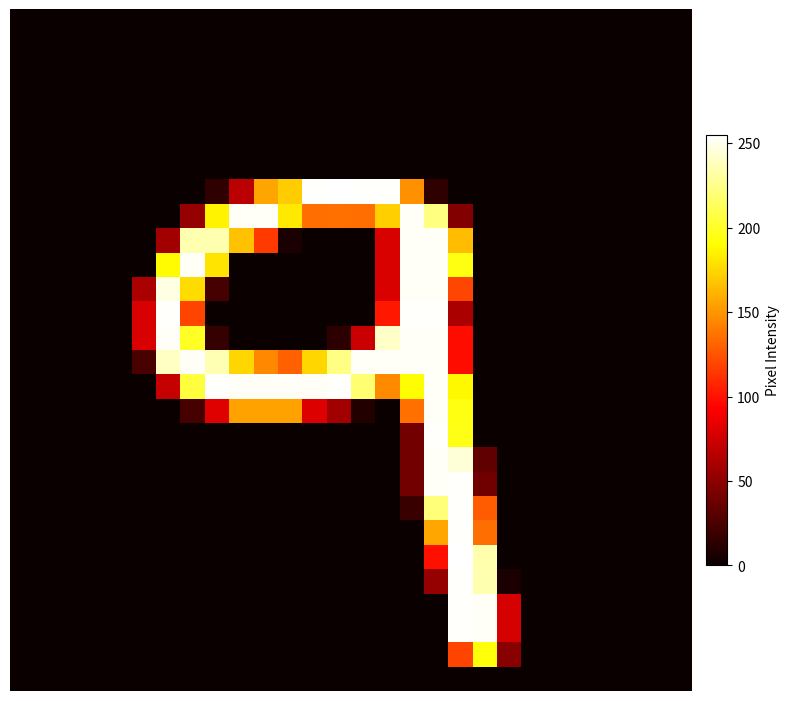

Reading left to right, extract all data points from this chart.

row_0: 0	0	0	0	0	0	0	0	0	0	0	0	0	0	0	0	0	0	0	0	0	0	0	0	0	0	0	0
row_1: 0	0	0	0	0	0	0	0	0	0	0	0	0	0	0	0	0	0	0	0	0	0	0	0	0	0	0	0
row_2: 0	0	0	0	0	0	0	0	0	0	0	0	0	0	0	0	0	0	0	0	0	0	0	0	0	0	0	0
row_3: 0	0	0	0	0	0	0	0	0	0	0	0	0	0	0	0	0	0	0	0	0	0	0	0	0	0	0	0
row_4: 0	0	0	0	0	0	0	0	0	0	0	0	0	0	0	0	0	0	0	0	0	0	0	0	0	0	0	0
row_5: 0	0	0	0	0	0	0	0	0	0	0	0	0	0	0	0	0	0	0	0	0	0	0	0	0	0	0	0
row_6: 0	0	0	0	0	0	0	0	0	0	0	0	0	0	0	0	0	0	0	0	0	0	0	0	0	0	0	0
row_7: 0	0	0	0	0	0	0	0	14	67	156	171	254	255	254	254	148	14	0	0	0	0	0	0	0	0	0	0
row_8: 0	0	0	0	0	0	0	53	186	253	253	182	135	136	135	172	253	223	46	0	0	0	0	0	0	0	0	0
row_9: 0	0	0	0	0	0	58	235	235	167	115	6	0	0	0	79	253	253	165	0	0	0	0	0	0	0	0	0
row_10: 0	0	0	0	0	0	189	253	180	0	0	0	0	0	0	79	253	253	195	0	0	0	0	0	0	0	0	0
row_11: 0	0	0	0	0	61	248	177	23	0	0	0	0	0	0	79	253	253	120	0	0	0	0	0	0	0	0	0
row_12: 0	0	0	0	0	79	254	119	0	0	0	0	0	0	0	102	254	254	61	0	0	0	0	0	0	0	0	0
row_13: 0	0	0	0	0	79	253	200	16	0	0	0	0	13	73	241	253	253	98	0	0	0	0	0	0	0	0	0
row_14: 0	0	0	0	0	24	240	253	236	175	145	130	175	224	253	253	253	253	98	0	0	0	0	0	0	0	0	0
row_15: 0	0	0	0	0	0	71	206	254	253	253	253	253	254	219	146	190	253	188	0	0	0	0	0	0	0	0	0
row_16: 0	0	0	0	0	0	0	23	81	155	155	155	80	58	9	0	136	253	195	0	0	0	0	0	0	0	0	0
row_17: 0	0	0	0	0	0	0	0	0	0	0	0	0	0	0	0	40	254	196	0	0	0	0	0	0	0	0	0
row_18: 0	0	0	0	0	0	0	0	0	0	0	0	0	0	0	0	40	253	245	33	0	0	0	0	0	0	0	0
row_19: 0	0	0	0	0	0	0	0	0	0	0	0	0	0	0	0	40	253	254	39	0	0	0	0	0	0	0	0
row_20: 0	0	0	0	0	0	0	0	0	0	0	0	0	0	0	0	18	221	254	128	0	0	0	0	0	0	0	0
row_21: 0	0	0	0	0	0	0	0	0	0	0	0	0	0	0	0	0	157	254	135	0	0	0	0	0	0	0	0
row_22: 0	0	0	0	0	0	0	0	0	0	0	0	0	0	0	0	0	99	255	234	0	0	0	0	0	0	0	0
row_23: 0	0	0	0	0	0	0	0	0	0	0	0	0	0	0	0	0	53	254	235	6	0	0	0	0	0	0	0
row_24: 0	0	0	0	0	0	0	0	0	0	0	0	0	0	0	0	0	0	254	253	78	0	0	0	0	0	0	0
row_25: 0	0	0	0	0	0	0	0	0	0	0	0	0	0	0	0	0	0	254	253	78	0	0	0	0	0	0	0
row_26: 0	0	0	0	0	0	0	0	0	0	0	0	0	0	0	0	0	0	119	193	48	0	0	0	0	0	0	0
row_27: 0	0	0	0	0	0	0	0	0	0	0	0	0	0	0	0	0	0	0	0	0	0	0	0	0	0	0	0